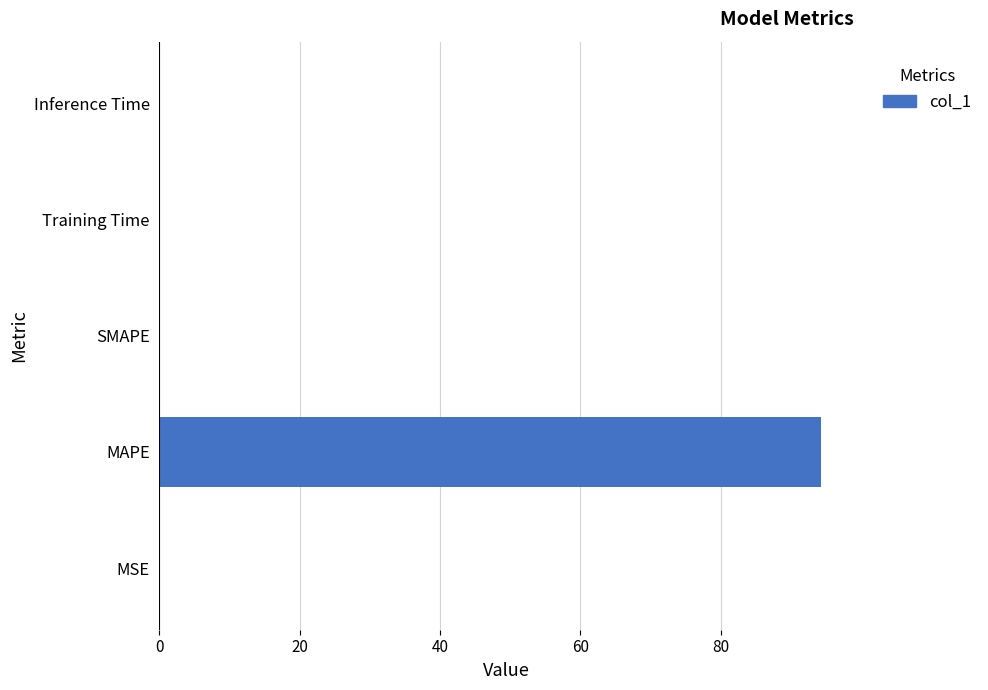

Is it true that the value at MAPE is 155.0?

False